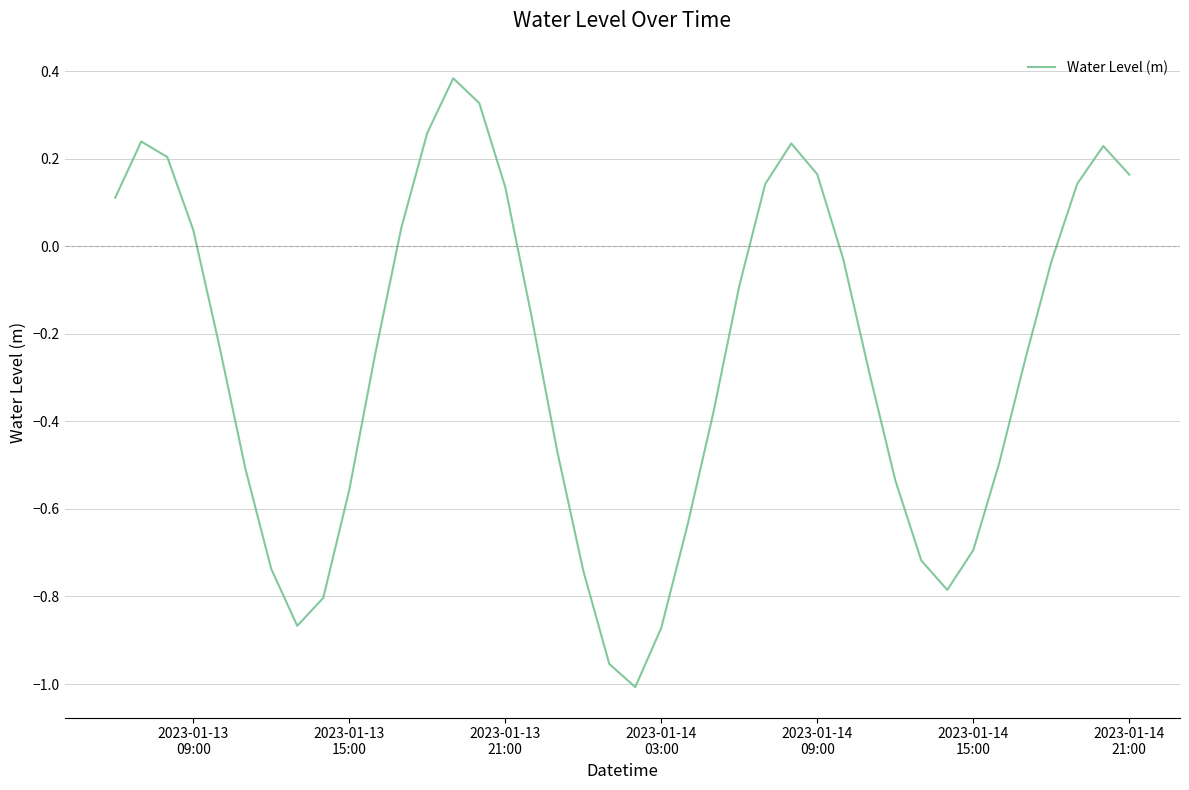

What is the difference between the maximum and minimum values?

1.4